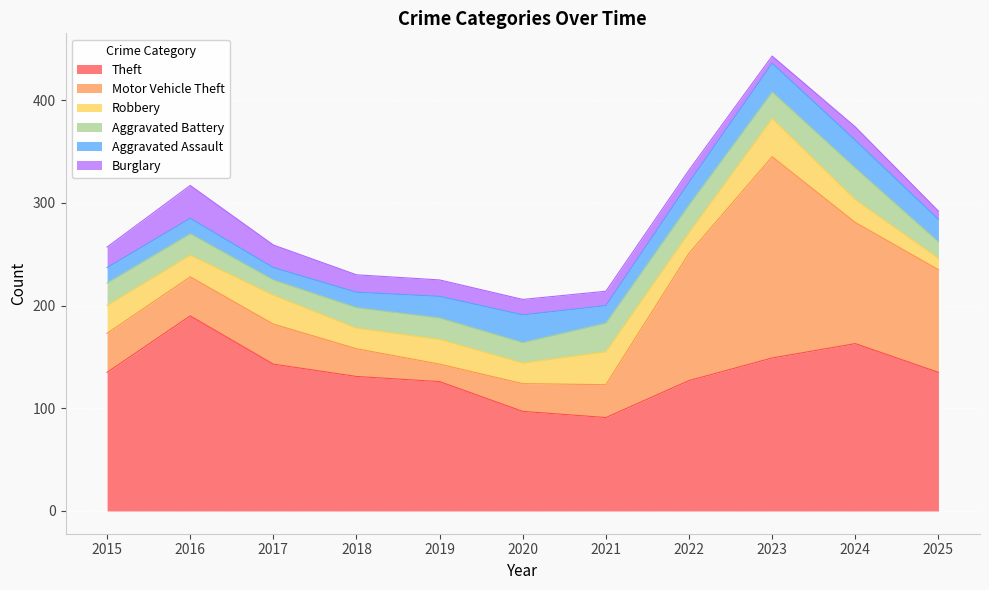

Which has a higher value, 2020 or 2017?

2017